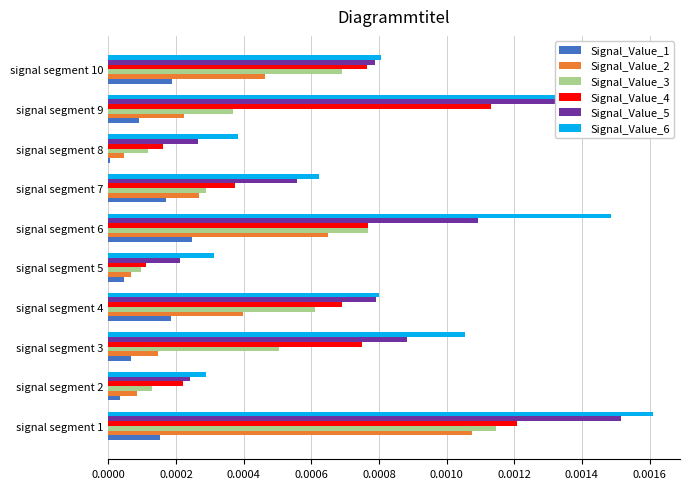

What are all the series names shown in the legend?

Signal_Value_1, Signal_Value_2, Signal_Value_3, Signal_Value_4, Signal_Value_5, Signal_Value_6